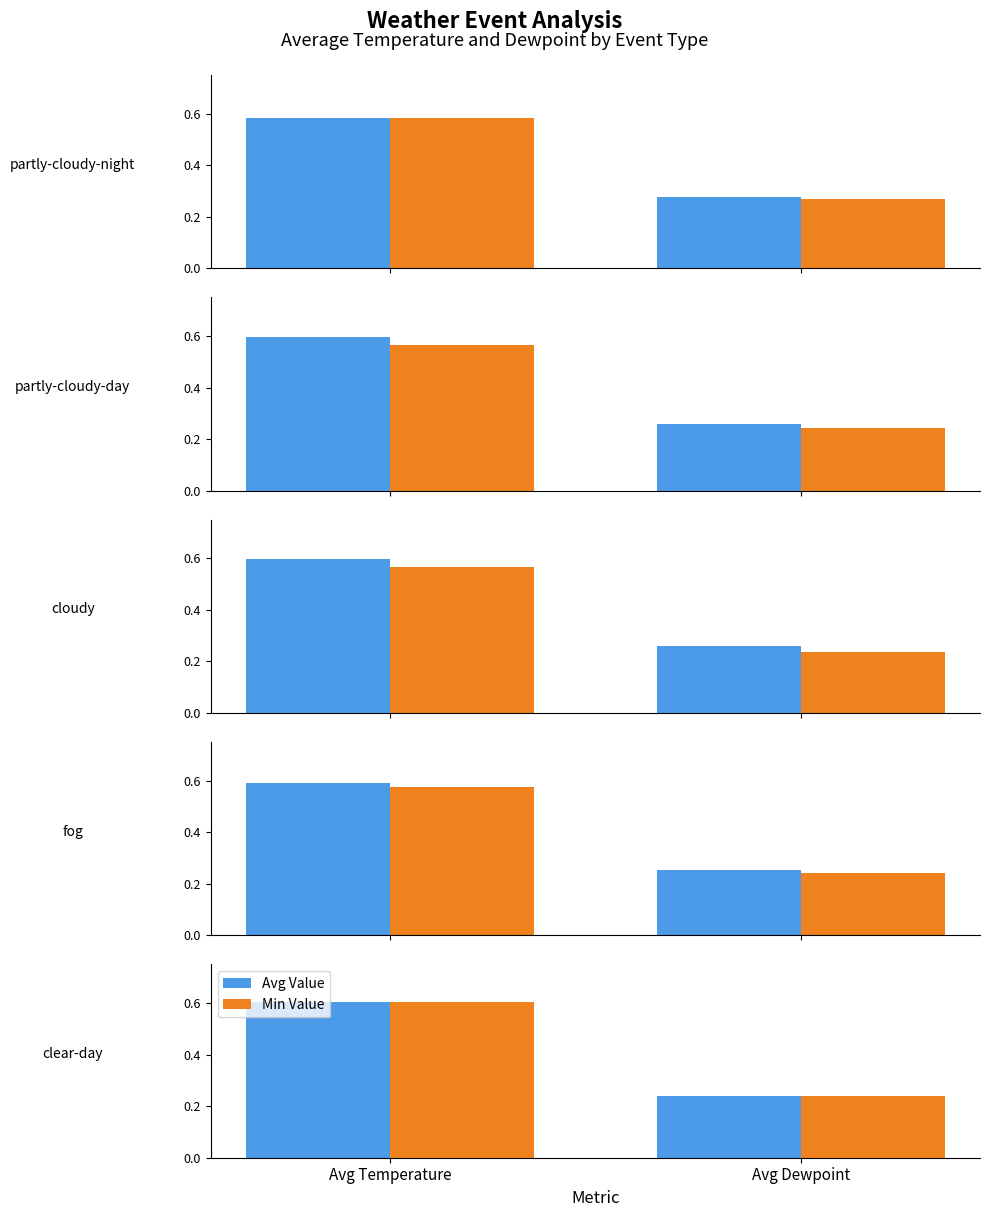

Reading left to right, extract all data points from this chart.

Avg Value: Avg Temperature=0.6	Avg Dewpoint=0.2
Min Value: Avg Temperature=0.6	Avg Dewpoint=0.2